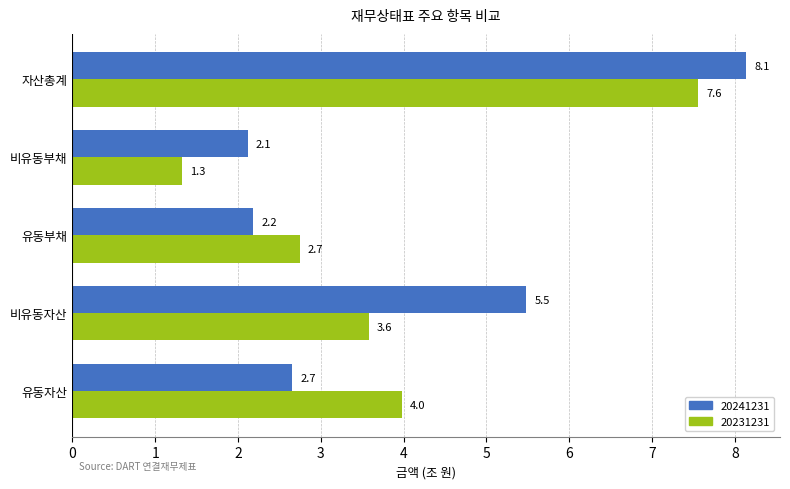

Which series has the largest range (max minus min)?

20231231